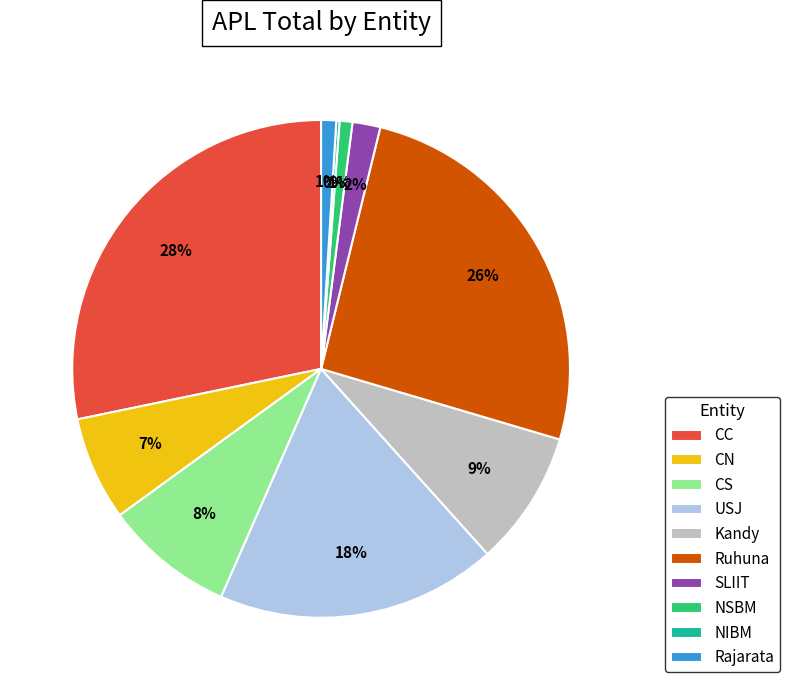

Is it true that SLIIT is 2% of the pie?

True